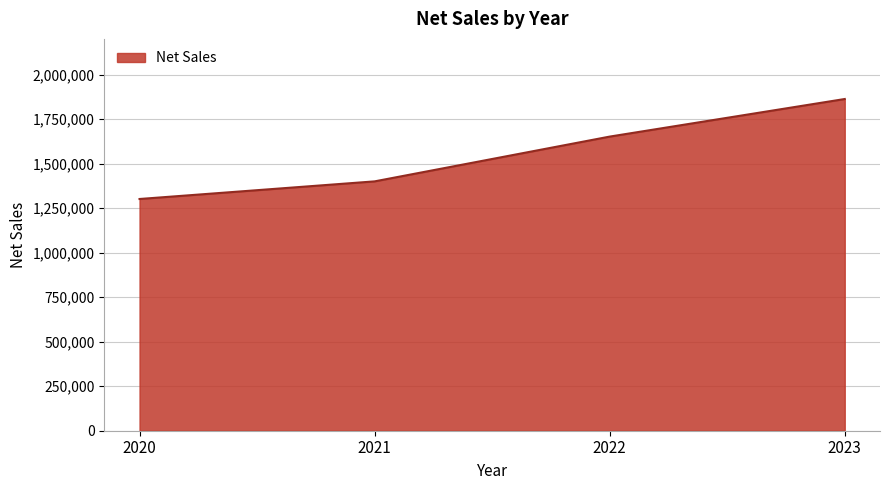

What is the difference between the values at 2023 and 2022?

211075.4